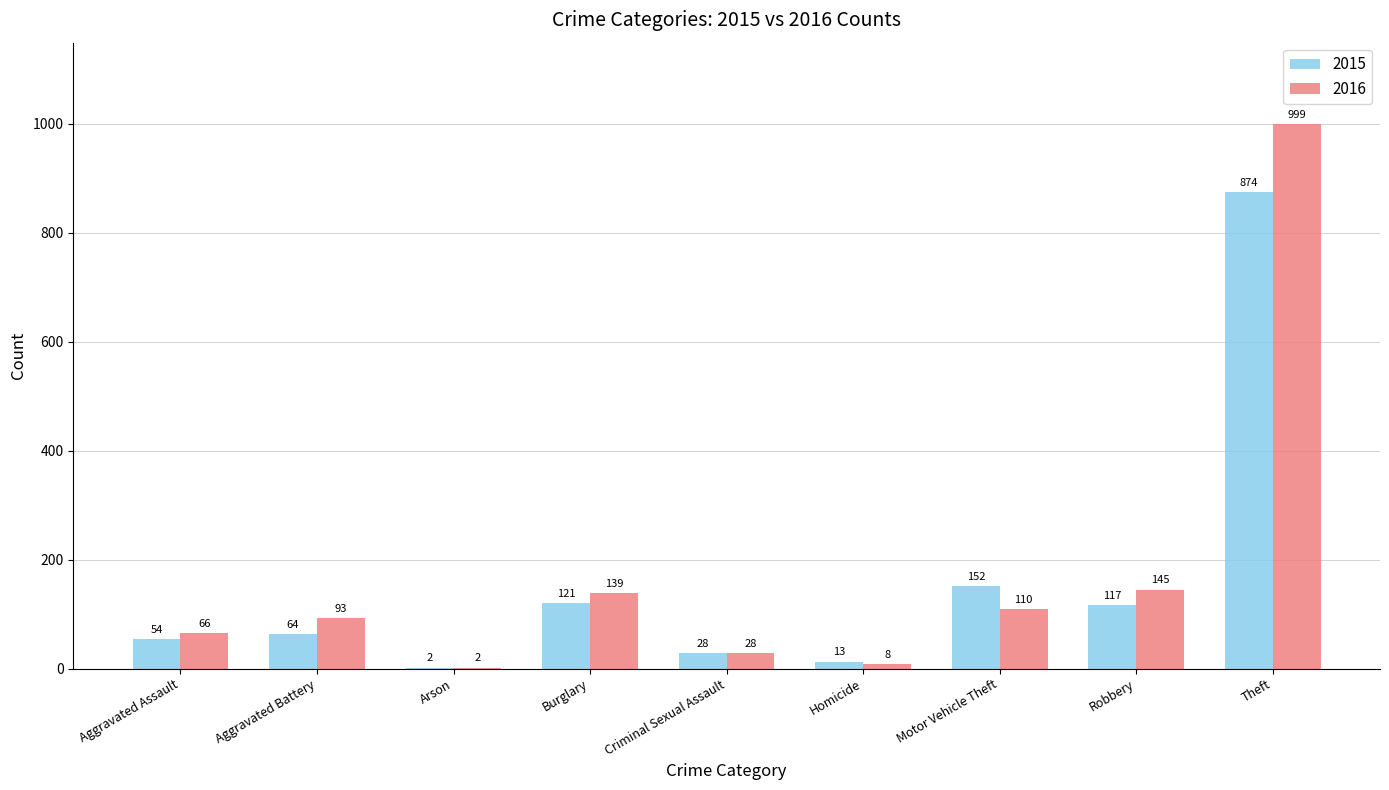

What is the difference between the 2016 values at Aggravated Battery and Burglary?

46